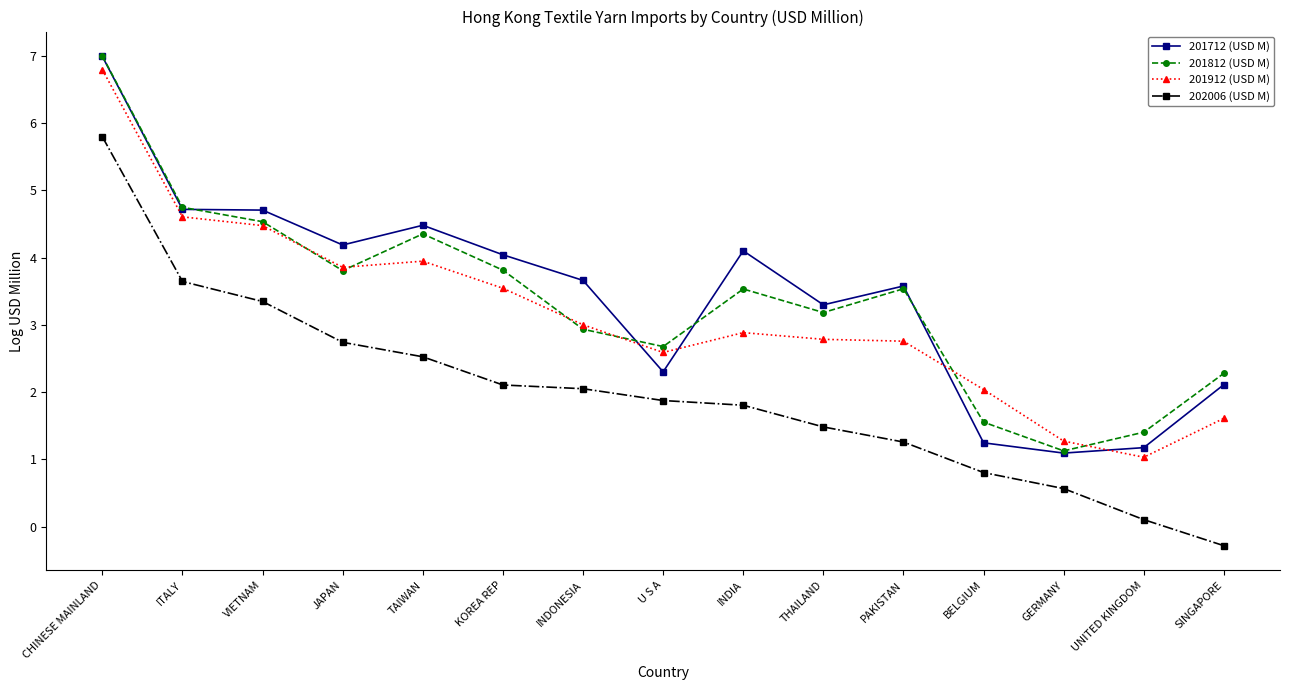

What is the label of the 11th point from the left?

PAKISTAN